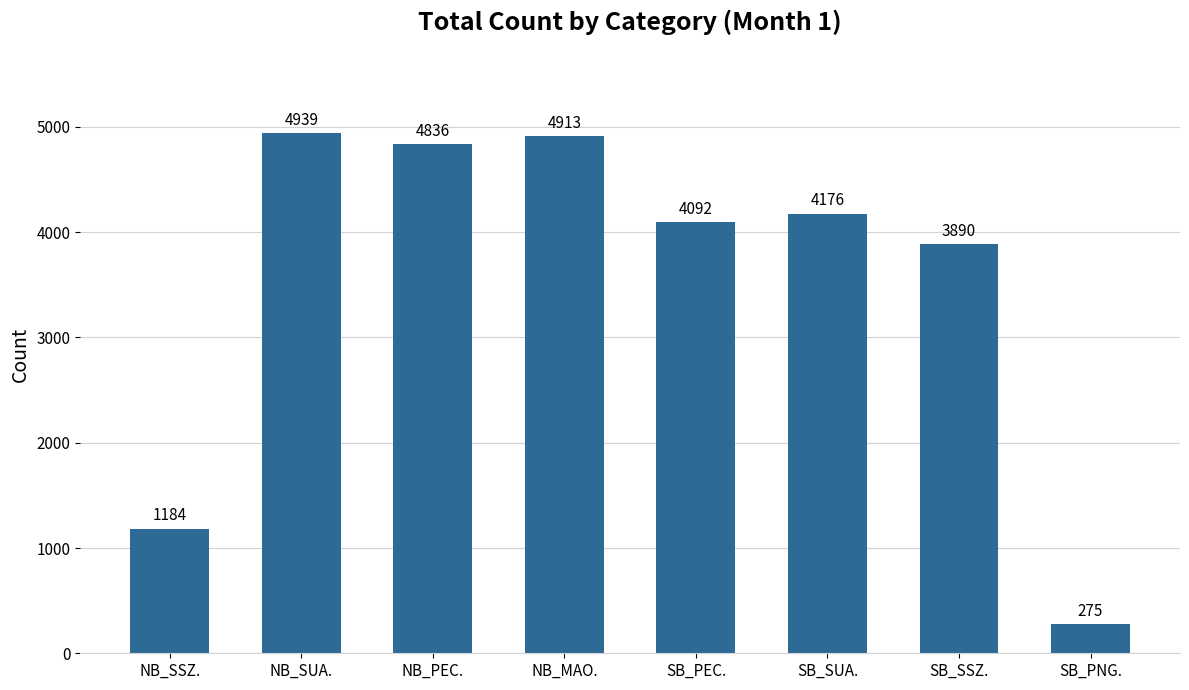

The chart shows a value of 4176 at SB_SUA.. True or false?

True